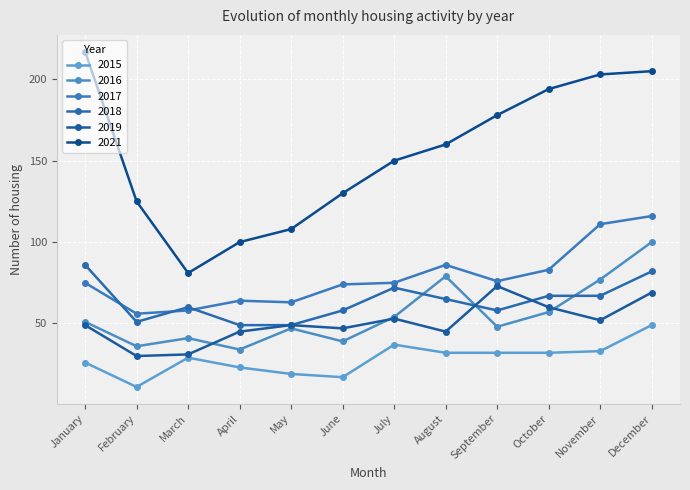

Is this an area chart (filled region under the line)?

No